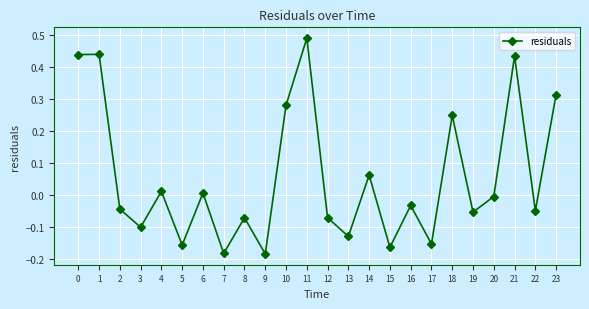

At which category does the chart reach its peak across all series?

11